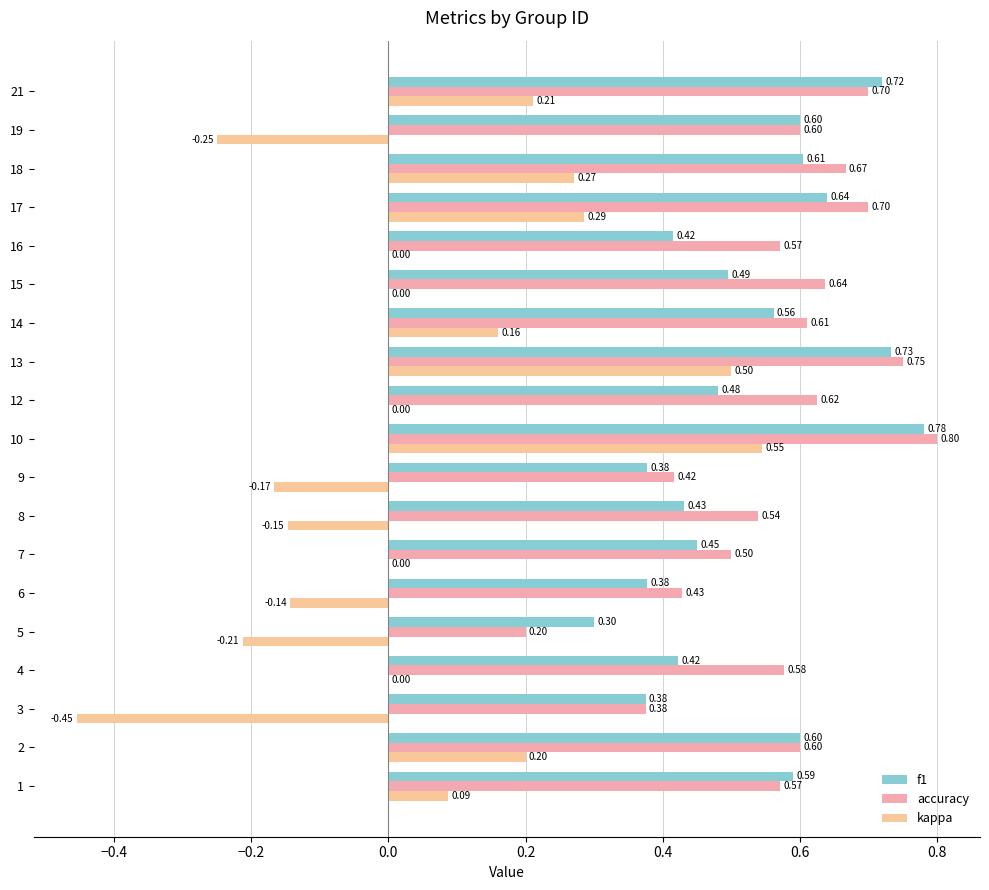

Which series has the widest spread of values?

kappa